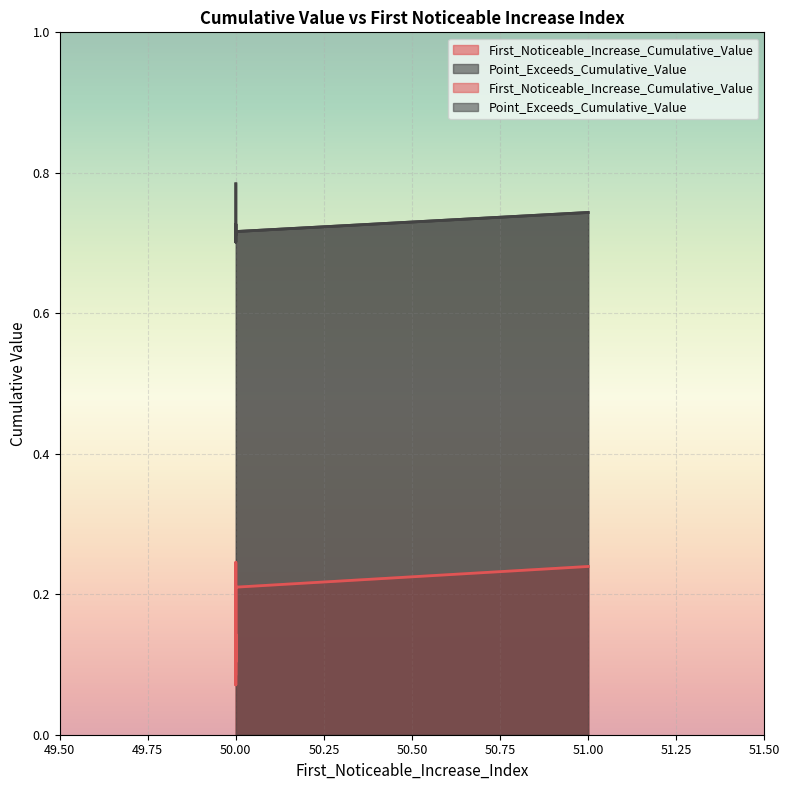

True or false: Point_Exceeds_Cumulative_Value and First_Noticeable_Increase_Cumulative_Value cross at least once.

False